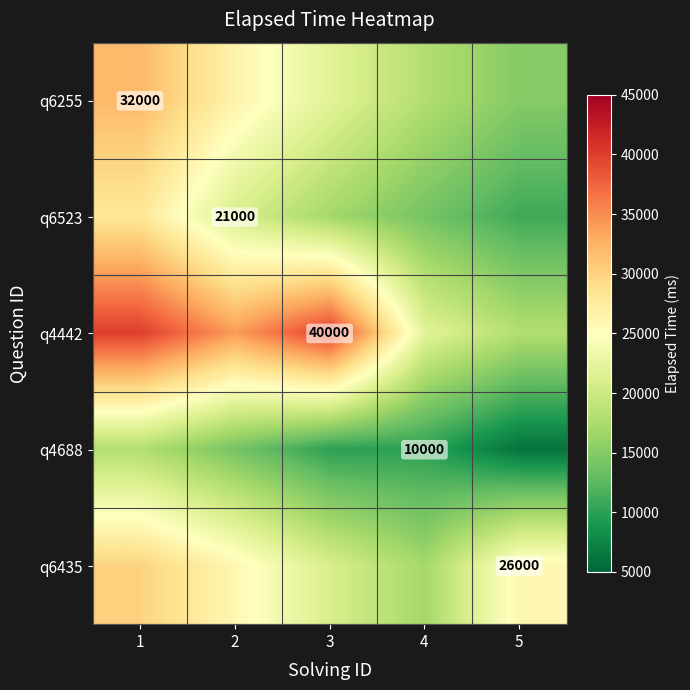

The q6435 series shows 26000 at 5. True or false?

True